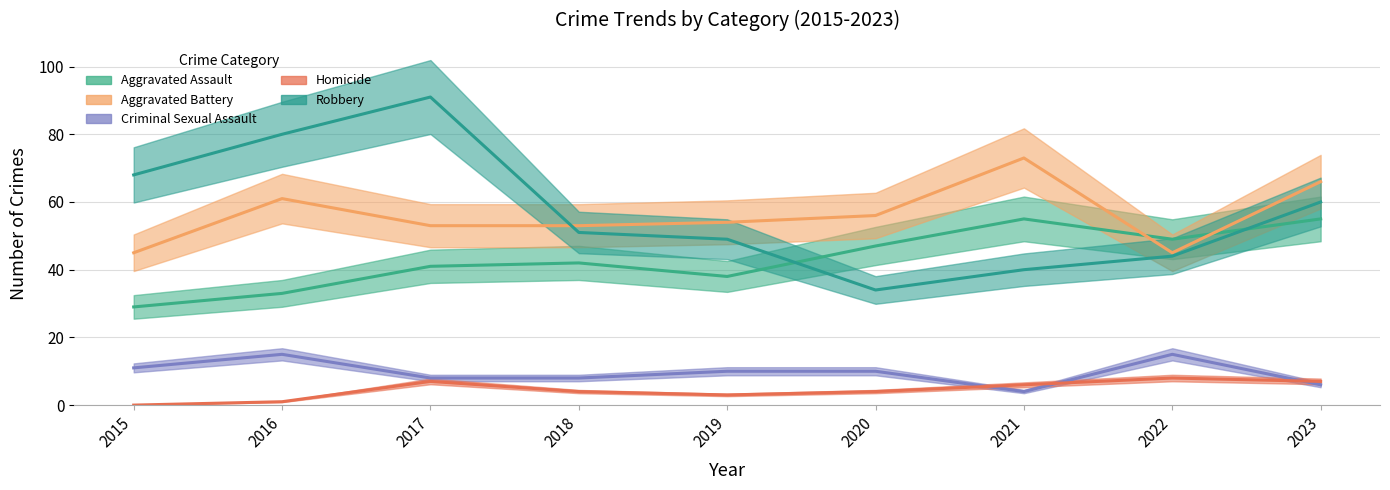

How many interior local valleys does the Homicide series have?

1